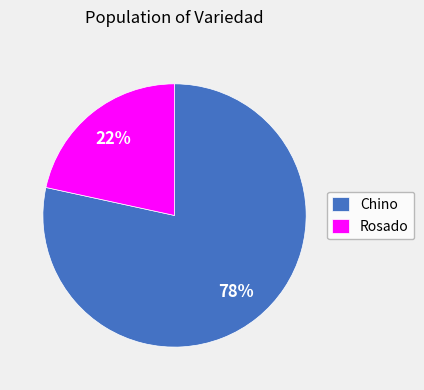

Which has a higher value, Chino or Rosado?

Chino